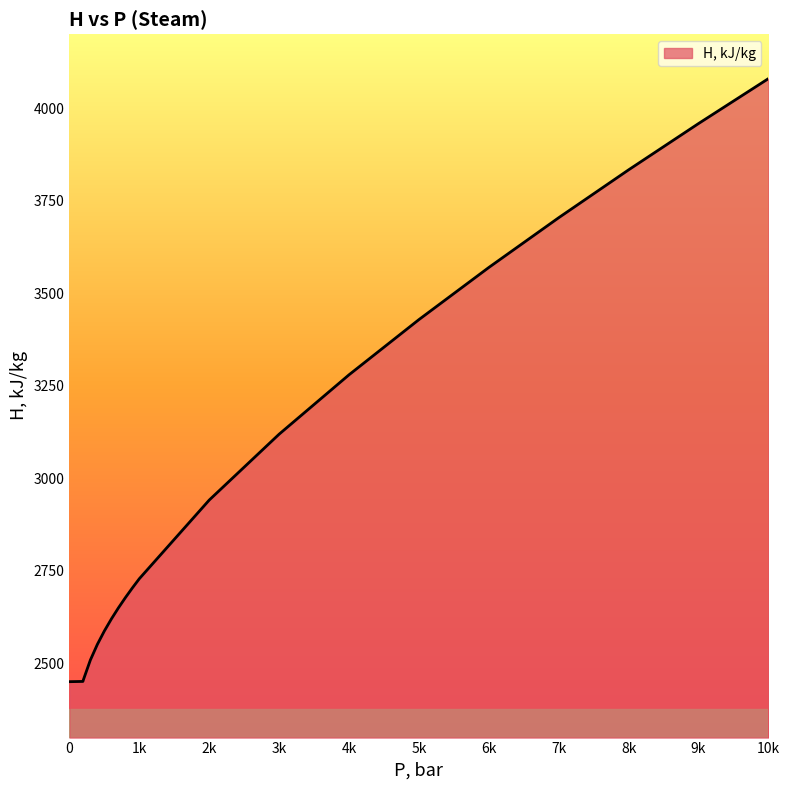

At which label is the value closest to 3265?

4k